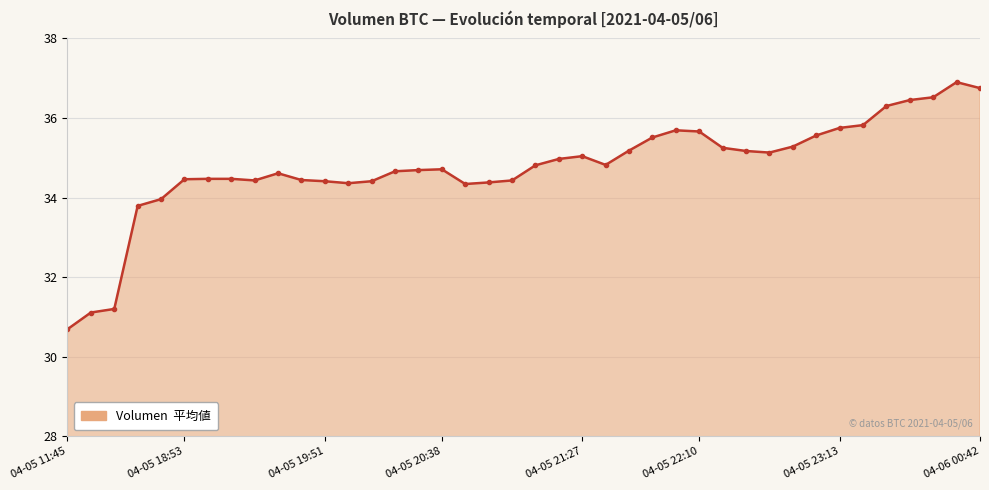

What is the smallest value displayed?

30.7